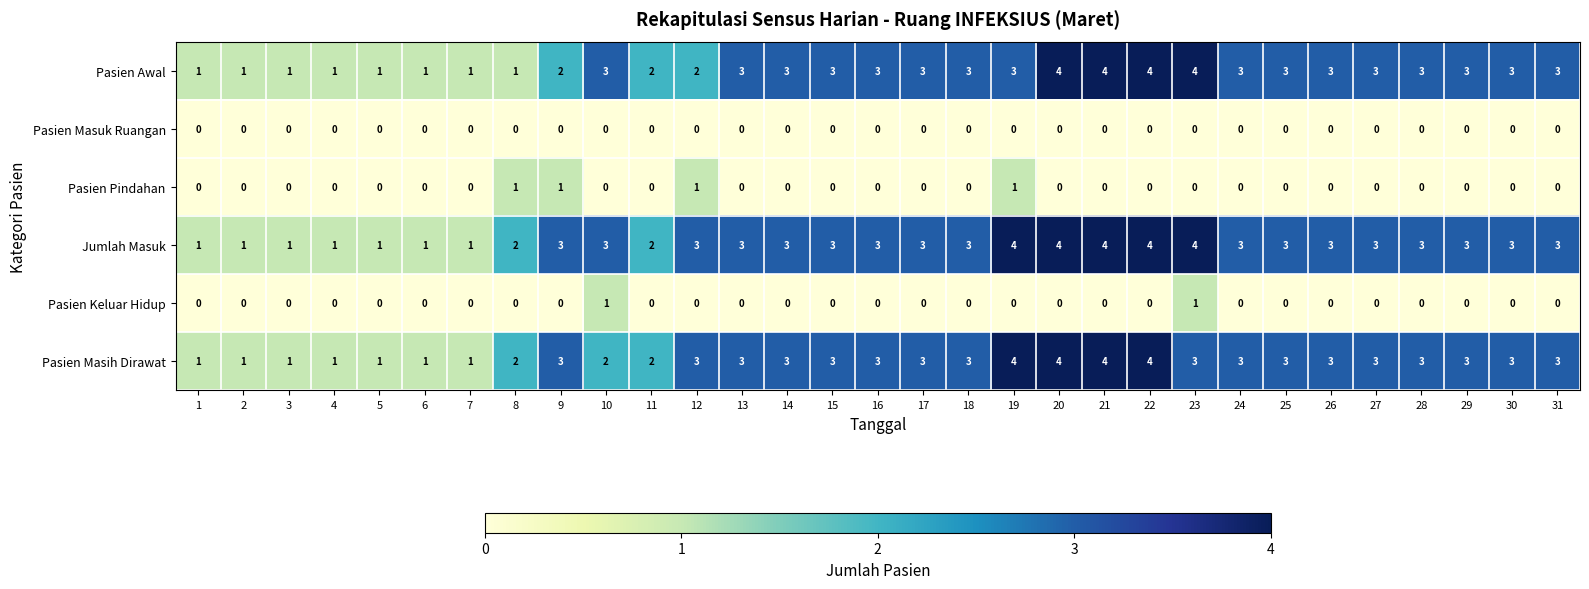

What is the difference between the maximum and minimum values in the Jumlah Masuk series?

3